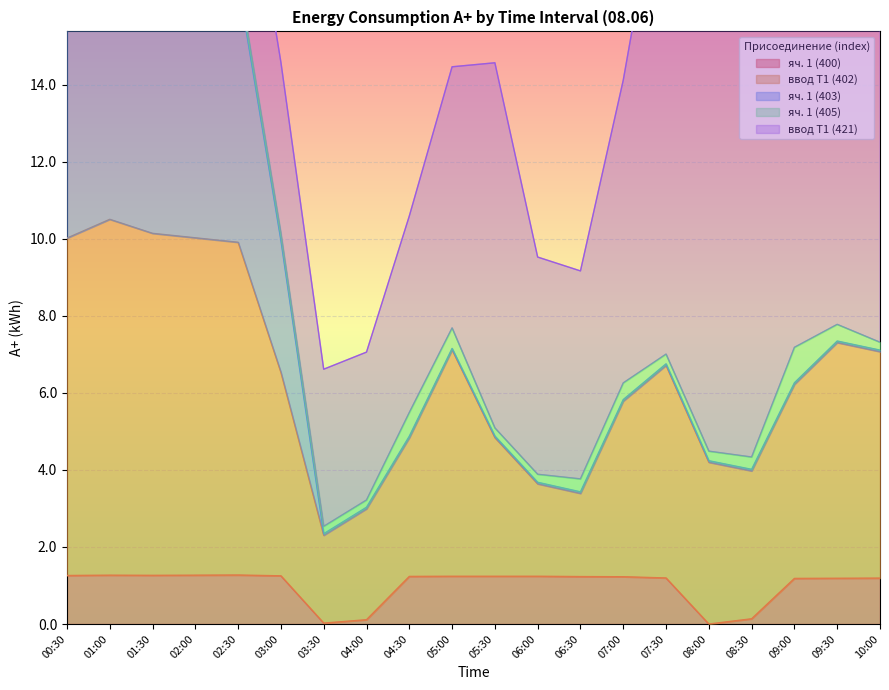

After their last crossing, which series has the higher values: яч. 1 (403) or ввод Т1 (421)?

ввод Т1 (421)